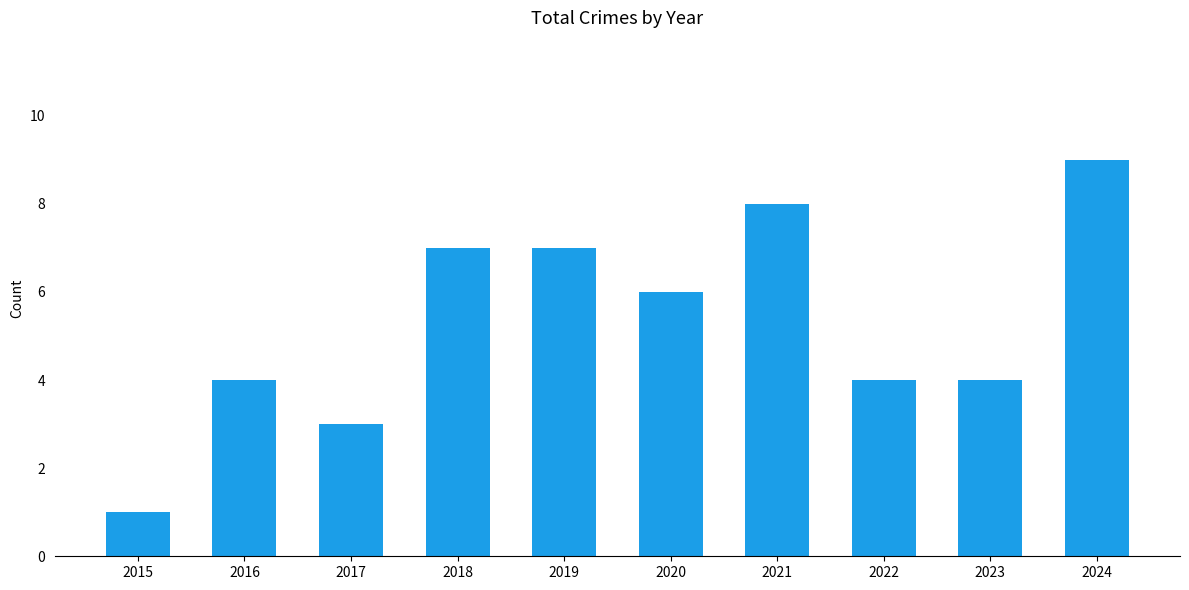

How many values are below 6?

5